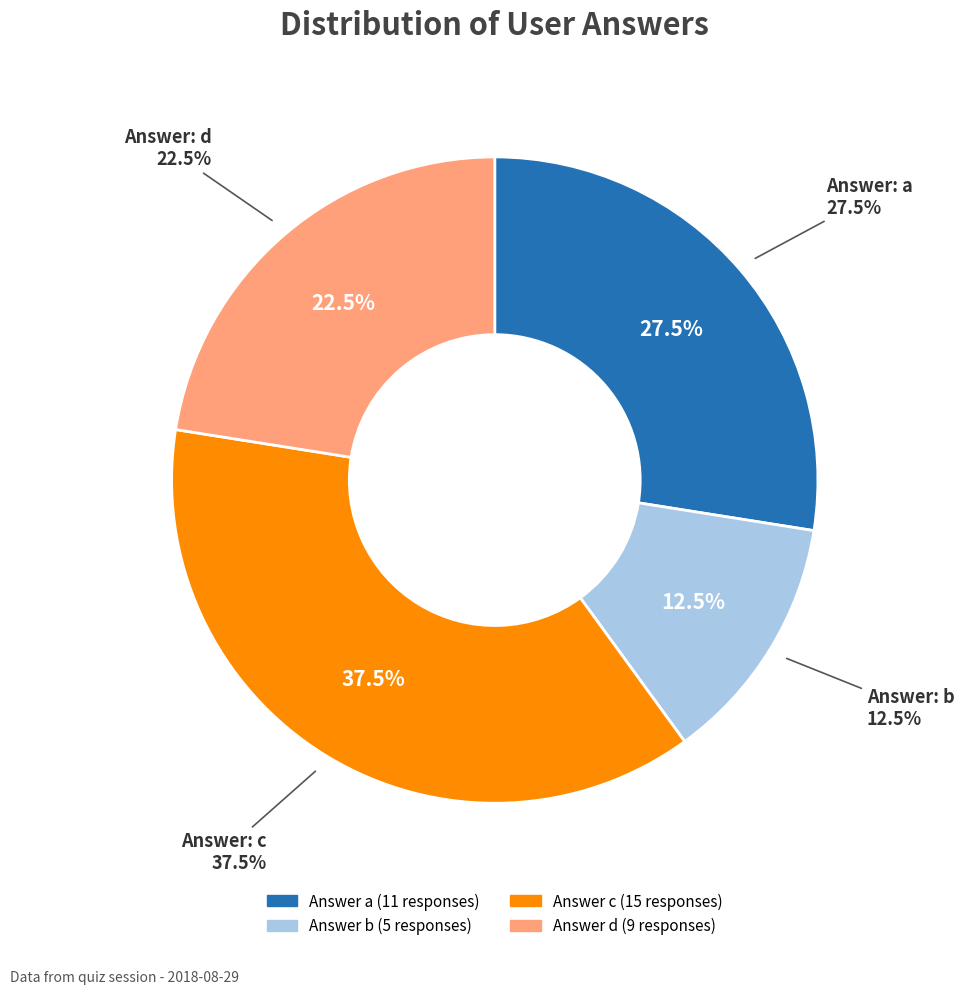

Combined, do d and c account for over 50%?

Yes